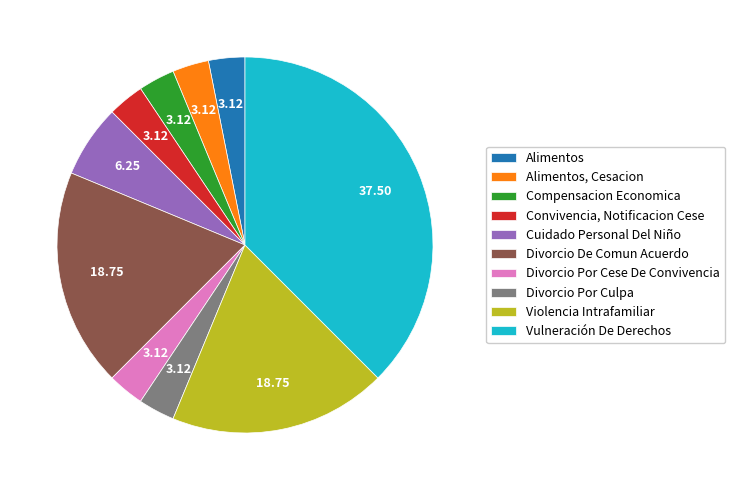

Do Divorcio De Comun Acuerdo and Compensacion Economica together represent more than half of the pie?

No